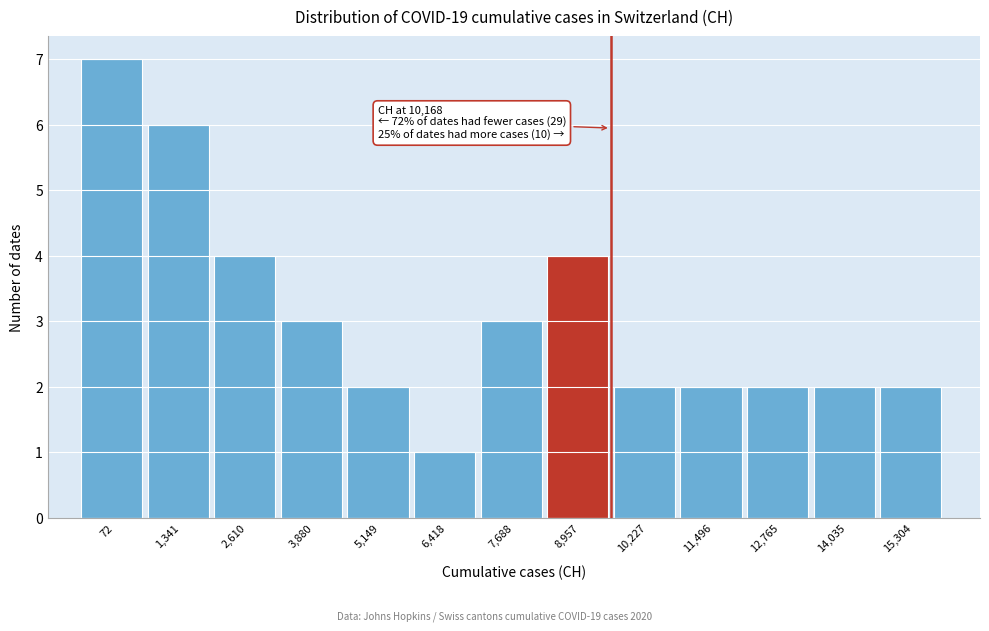

Reading right to left, list all the values displayed in this chart.

15,304=2	14,035=2	12,765=2	11,496=2	10,227=2	8,957=4	7,688=3	6,418=1	5,149=2	3,880=3	2,610=4	1,341=6	72=7